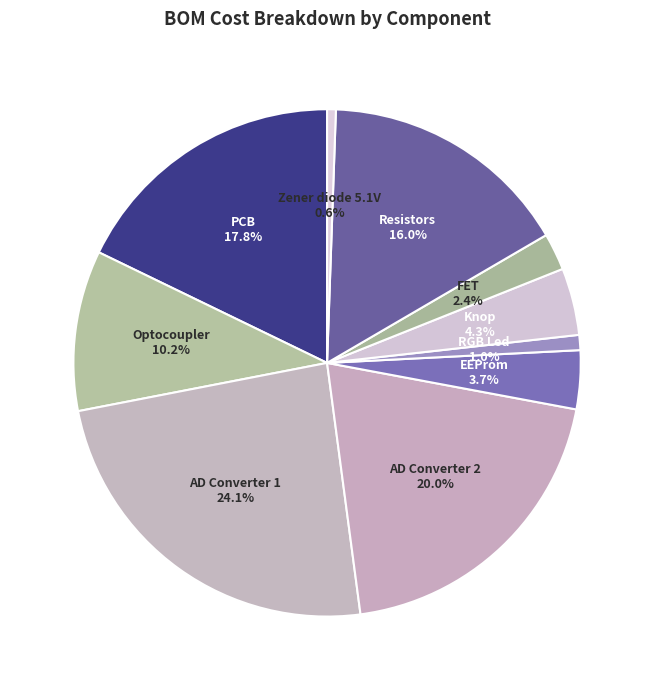

Does any single category account for the majority?

No